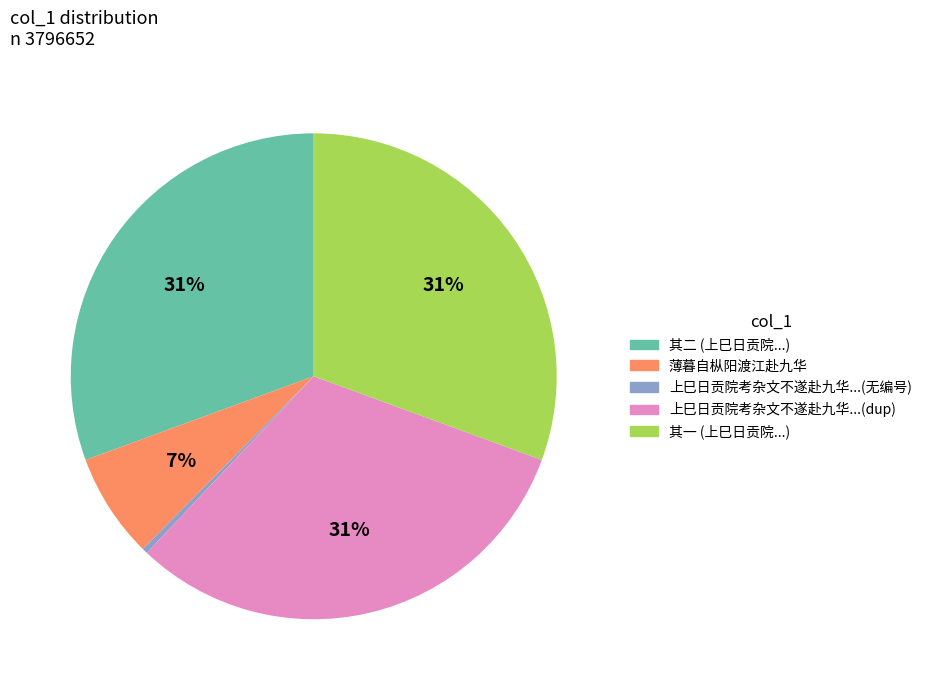

To the nearest percent, what is the difference between the largest and smallest slice percentages?

31%